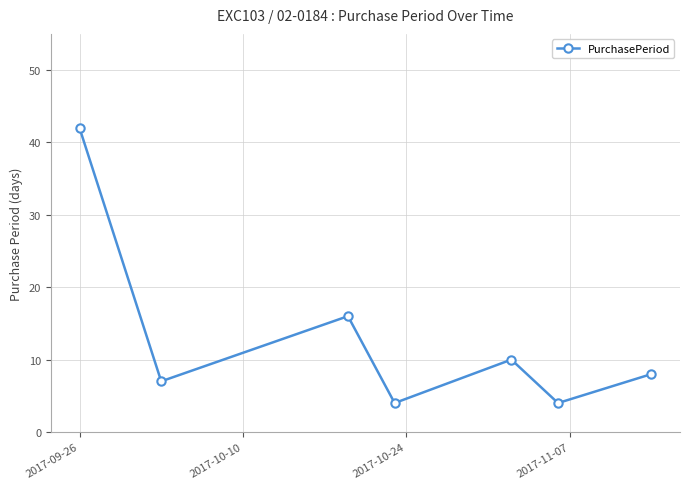

What is the sum of all values?

91